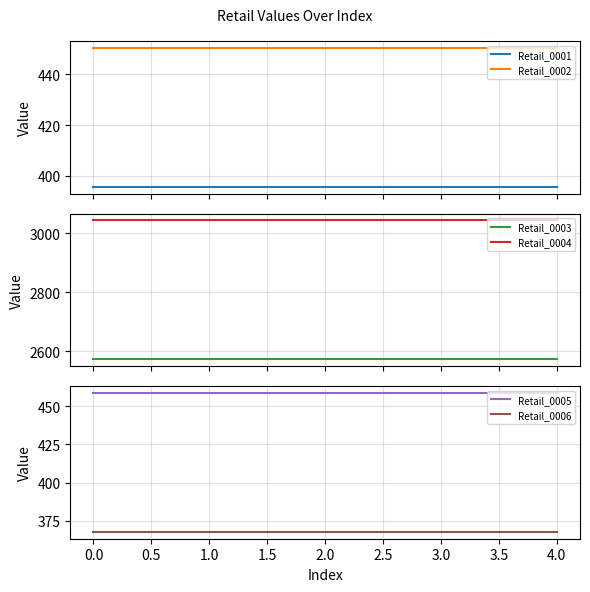

Which series has the largest total across all categories?

Retail_0004